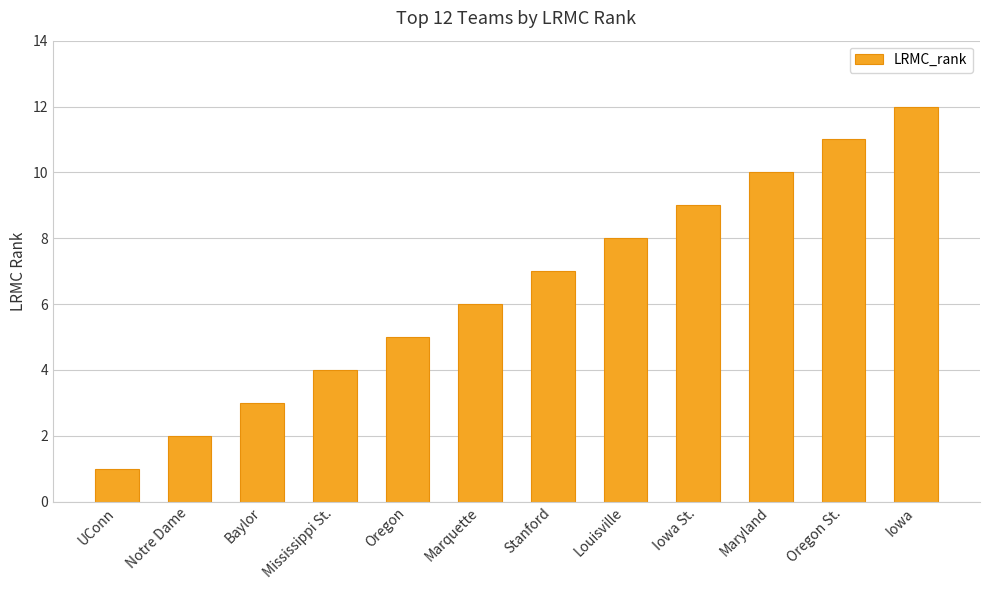

What is the sum of the values at Marquette and Iowa?

18